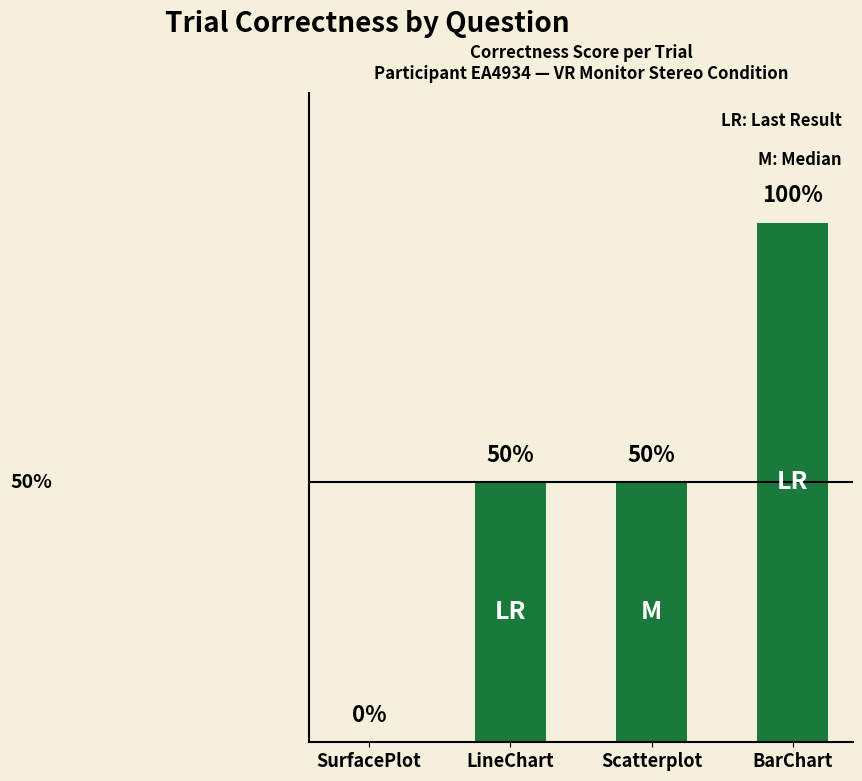

Reading left to right, transcribe all the data shown in this chart.

0.0	0.5	0.5	1.0